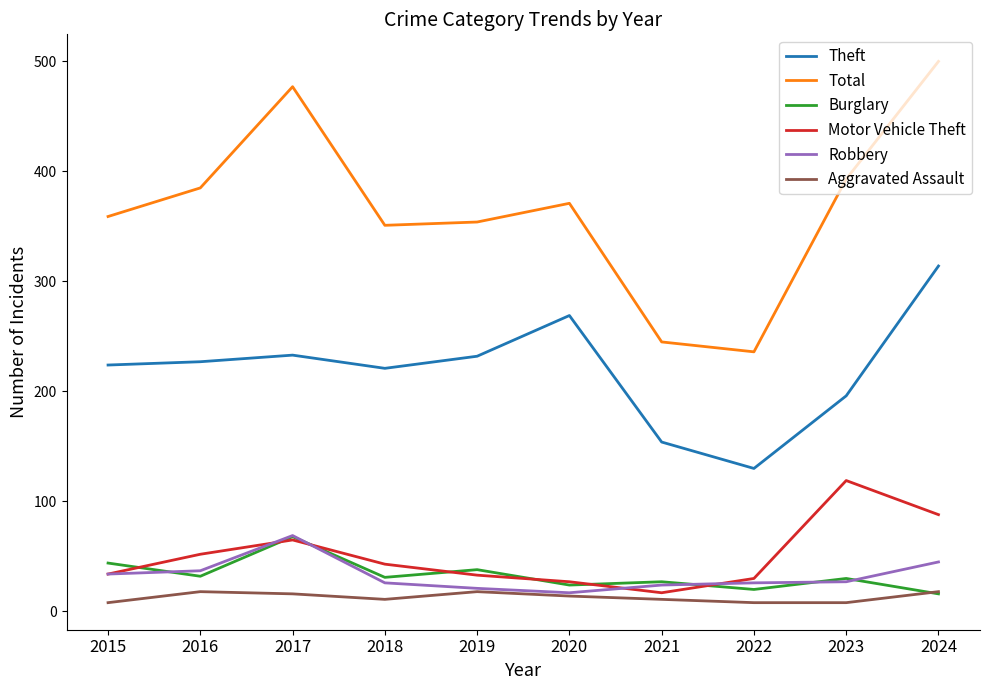

Is the value of Total at 2016 greater than the value of Robbery at 2017?

Yes